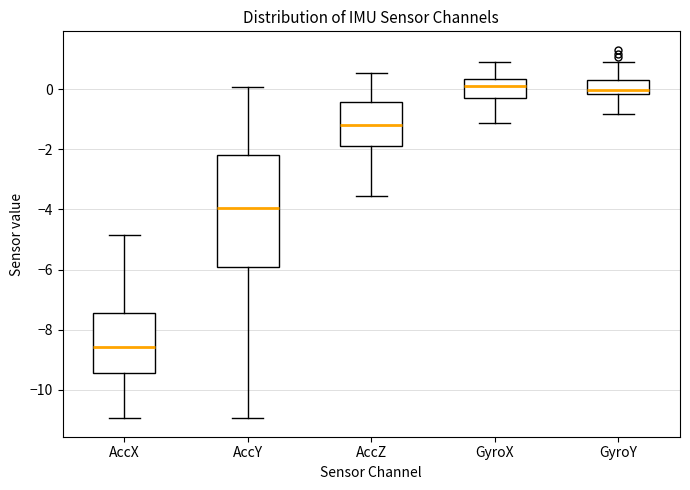

Which box is the tallest, from its lower edge to its upper edge?

AccY